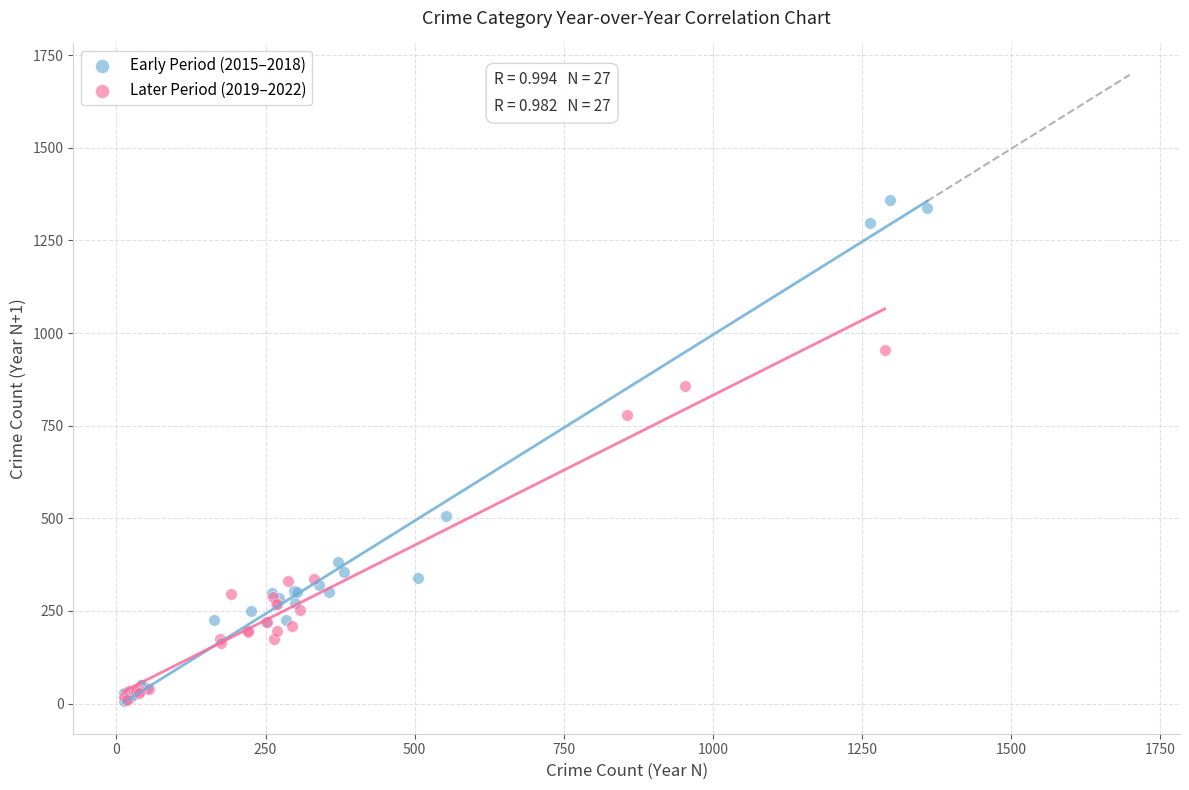

Which series has the largest Y range (max minus min)?

Early Period (2015–2018)